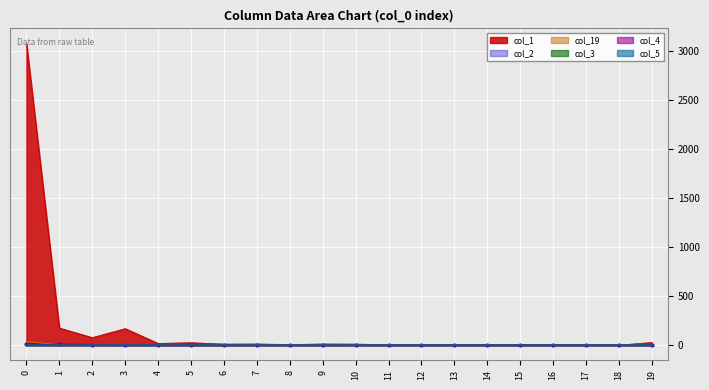

How many interior local valleys does the col_1 series have?

6